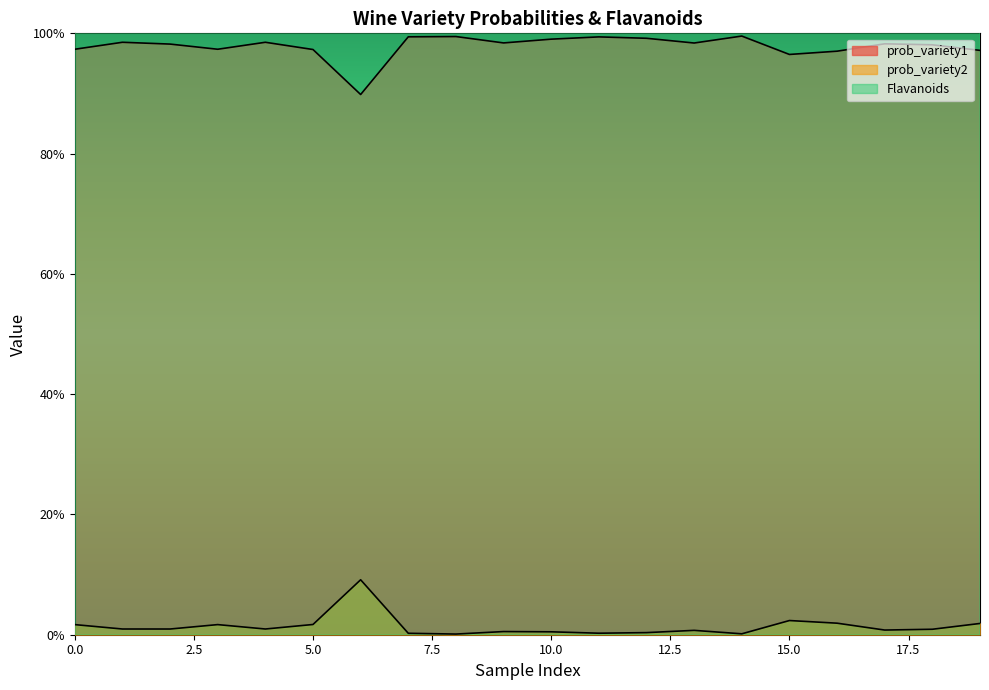

True or false: prob_variety1 and prob_variety2 intersect in this chart.

False